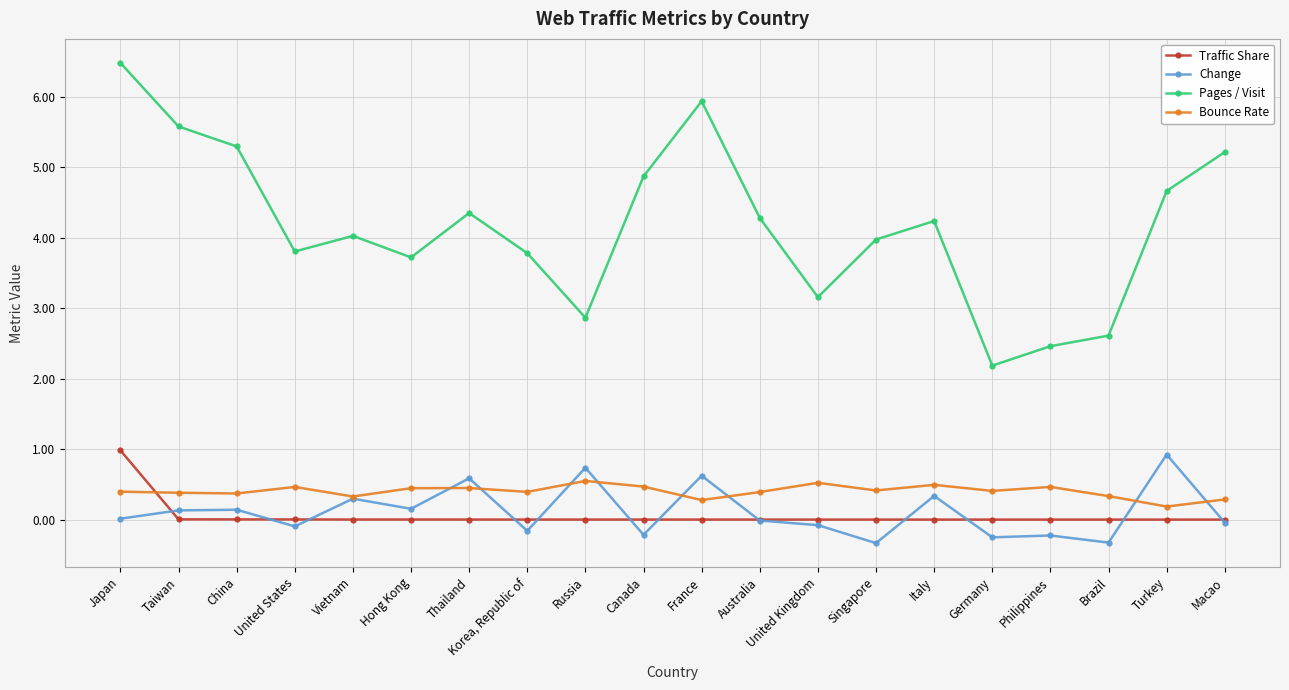

True or false: Pages / Visit has more than 1 points higher than both neighbors.

True